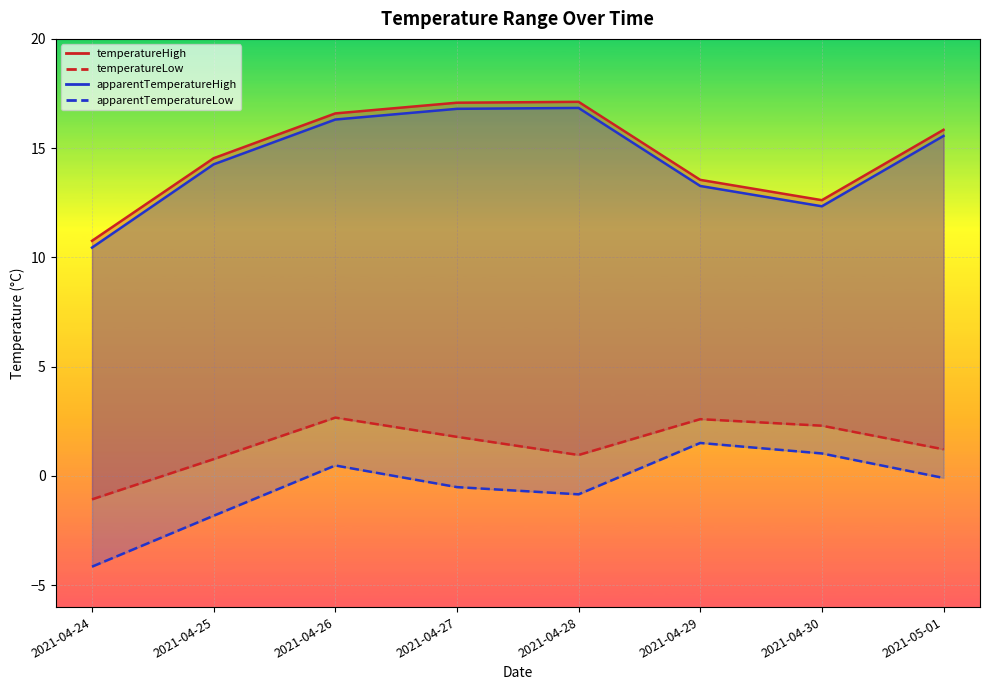

Which category has the highest value across all series?

2021-04-28